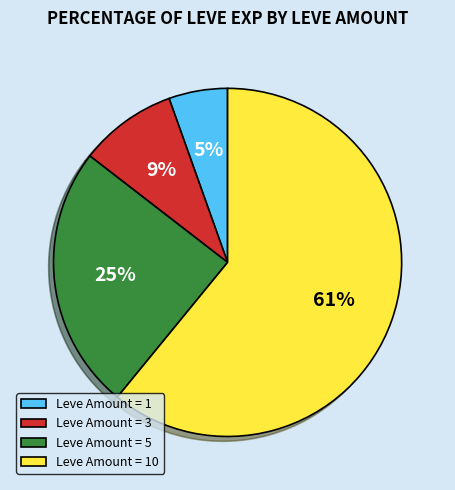

Rank the categories by value from lowest to highest.

Leve Amount = 1, Leve Amount = 3, Leve Amount = 5, Leve Amount = 10